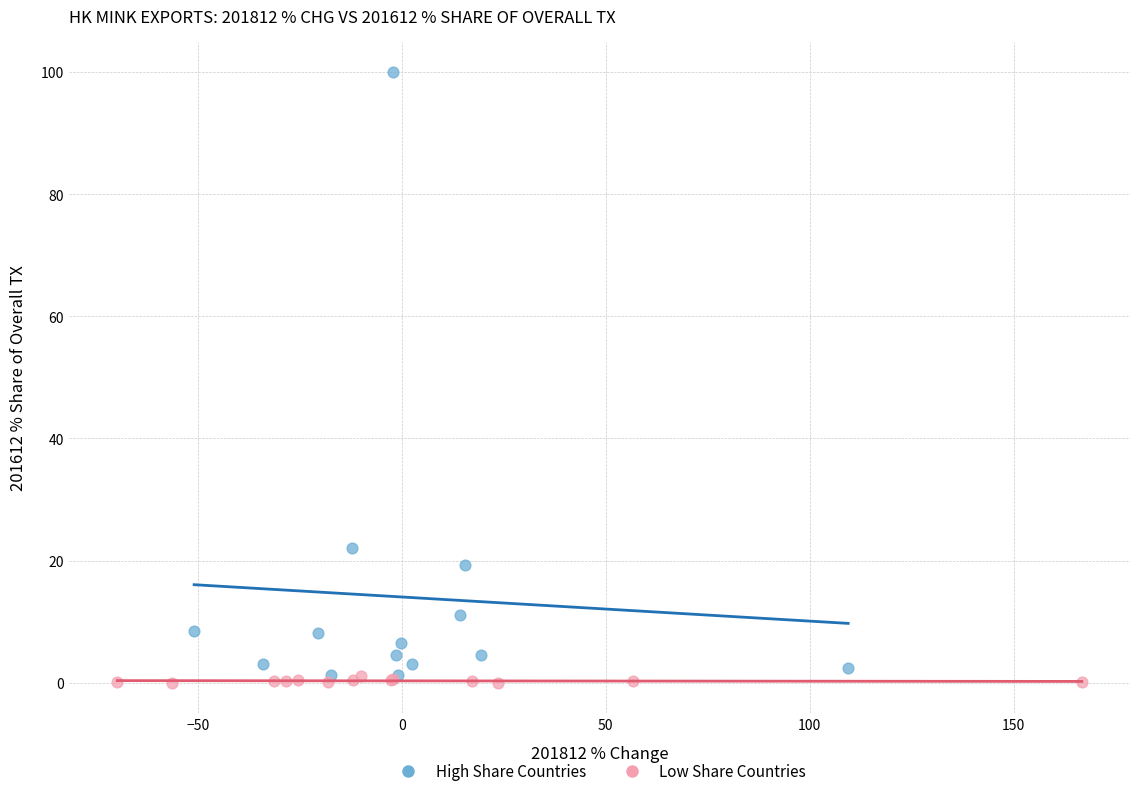

Which series contains the highest Y value?

High Share Countries